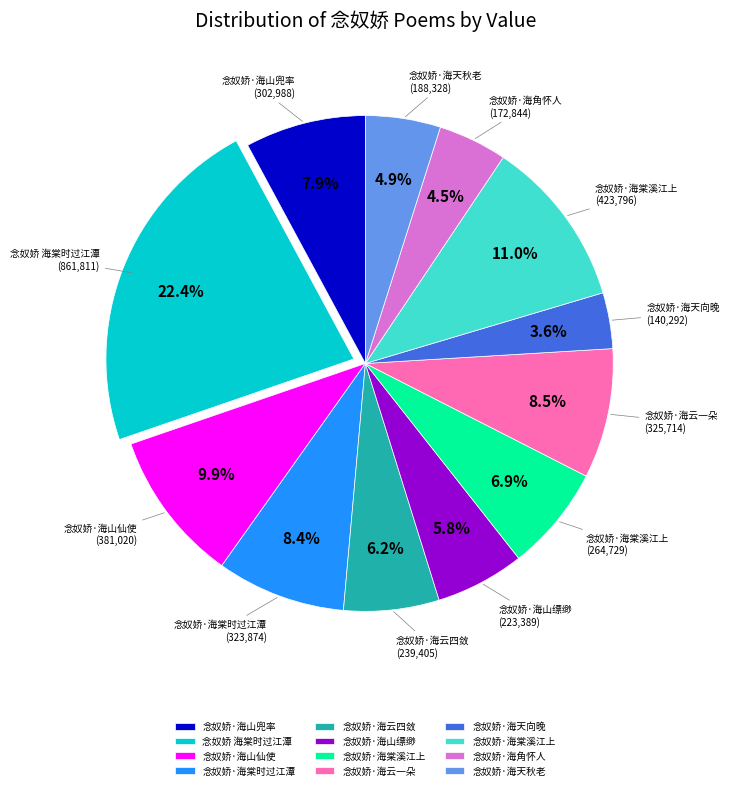

Is there a majority slice in this chart?

No